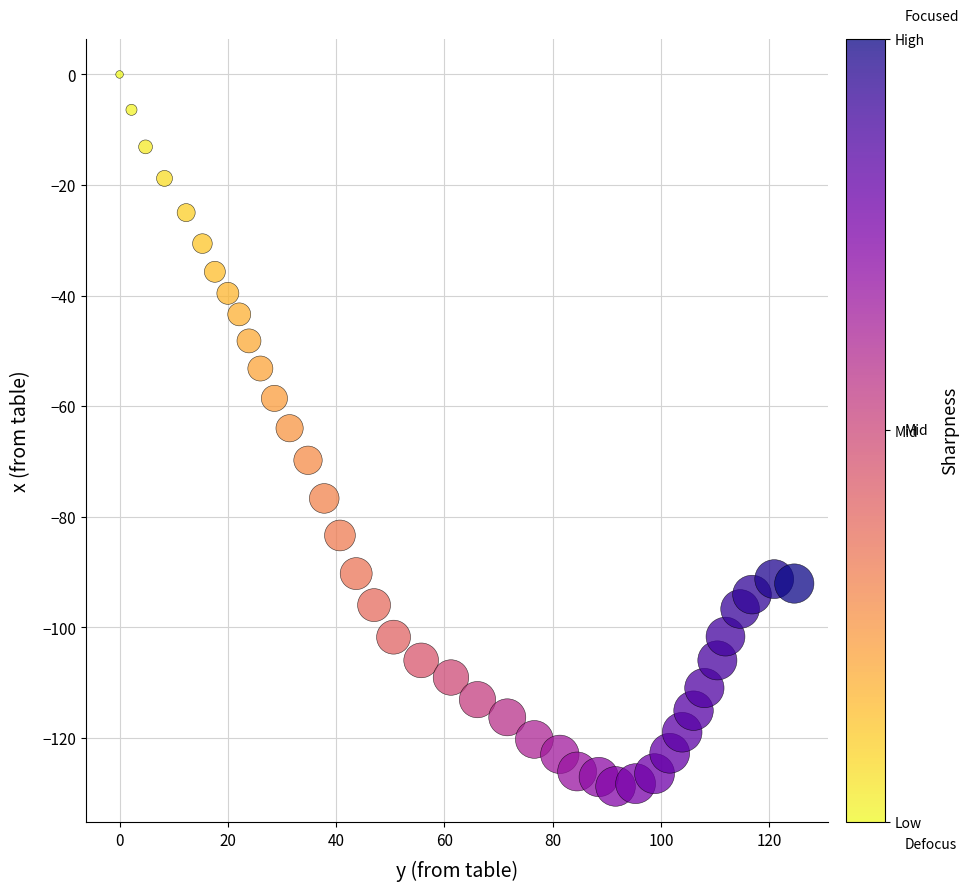

What is the range of X values (max minus min)?

124.6